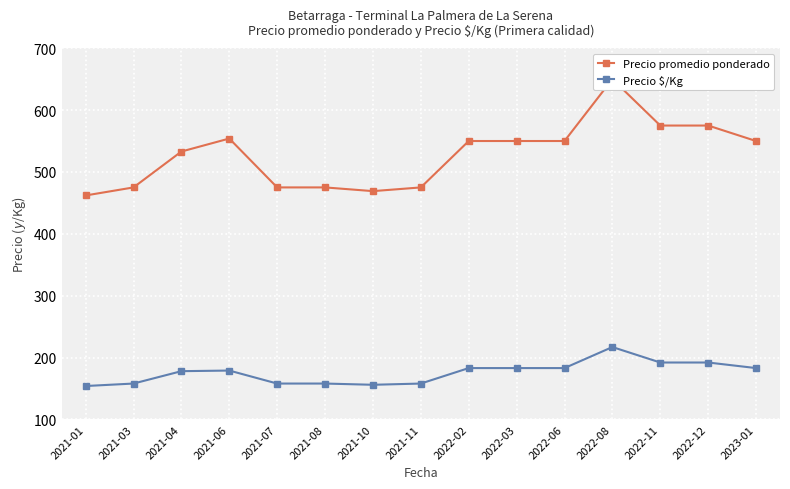

Which has a higher value, 2021-03 or 2022-12?

2022-12